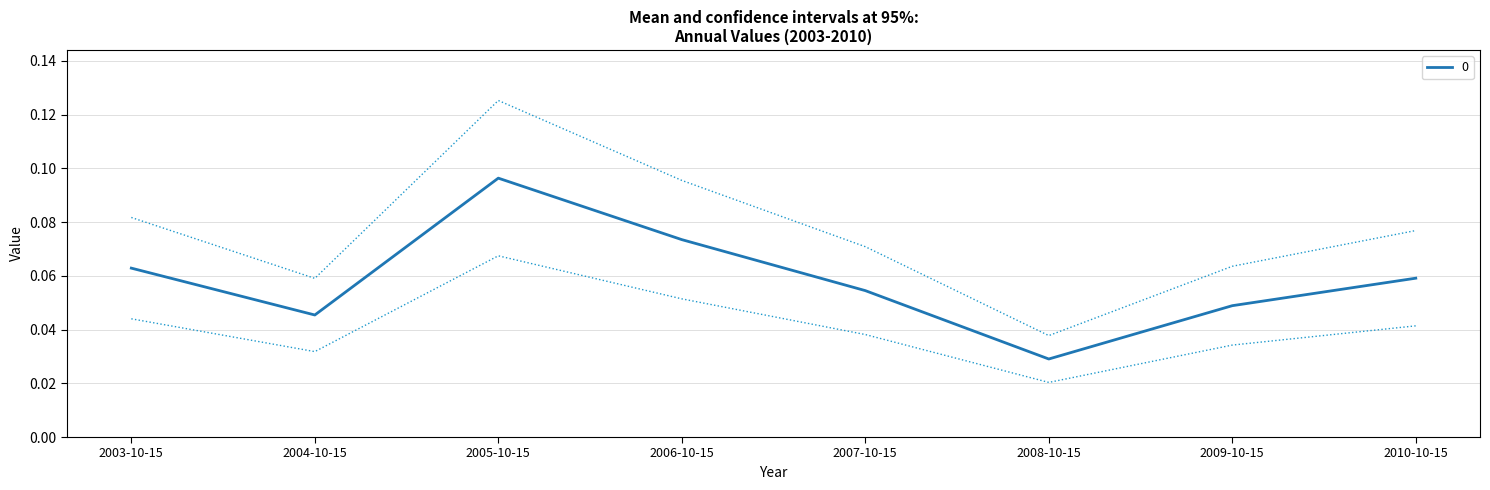

Which category has the highest value across all series?

2005-10-15